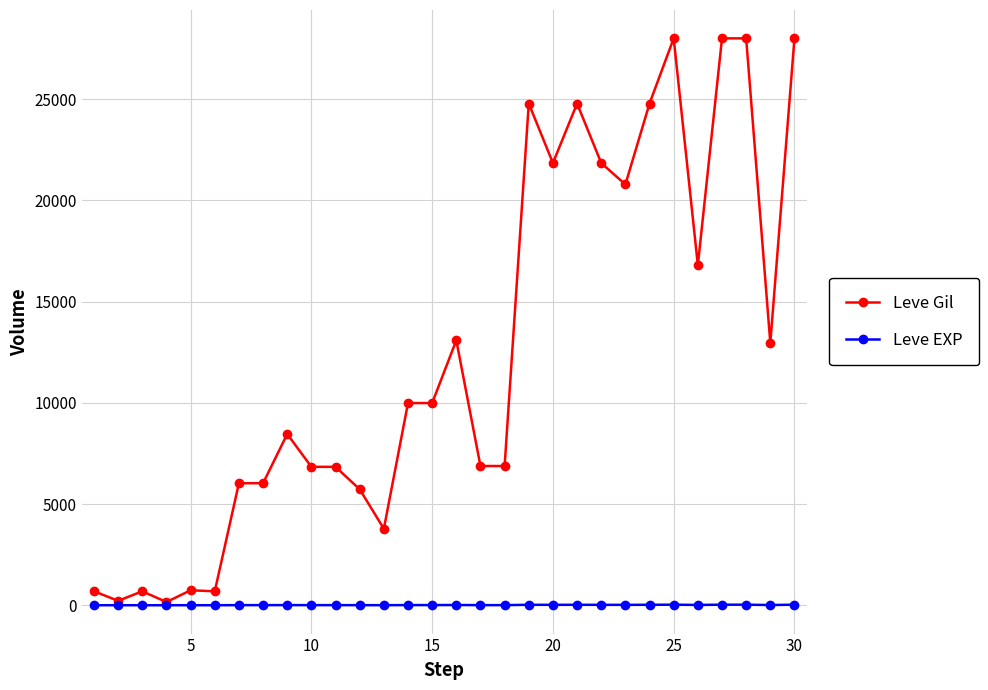

At how many categories does at least one series exceed 12370?

13